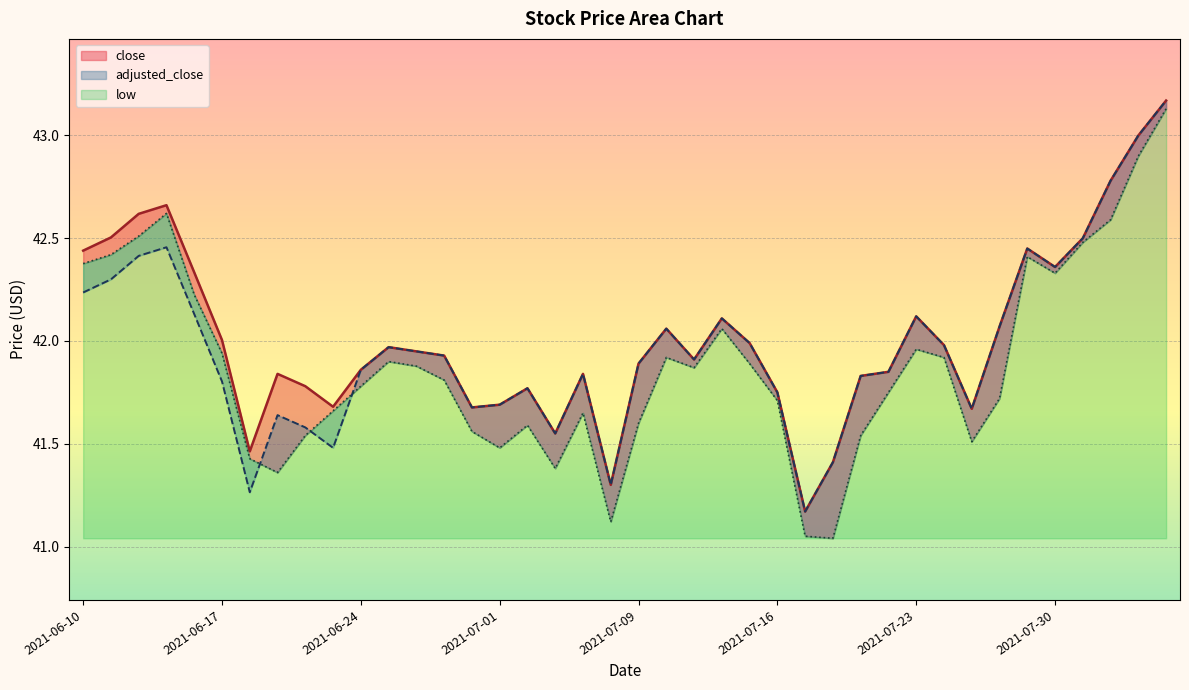

What is the smallest value displayed?

41.0